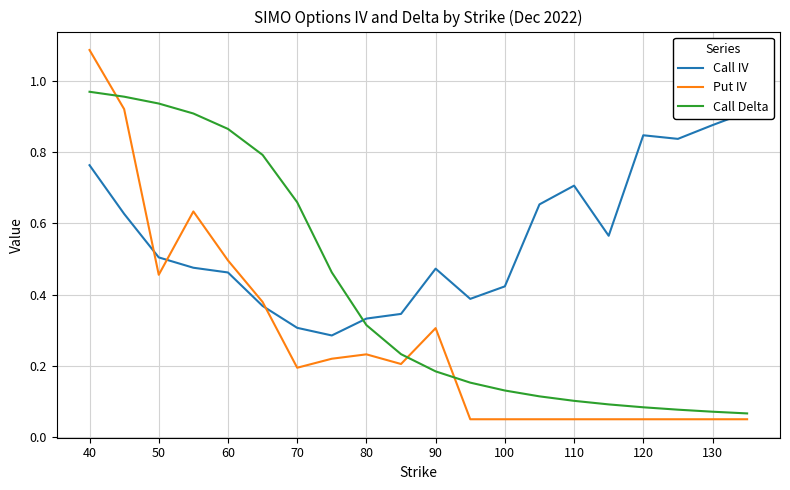

What is the value of the Call IV point at the 11th from the left?

0.5